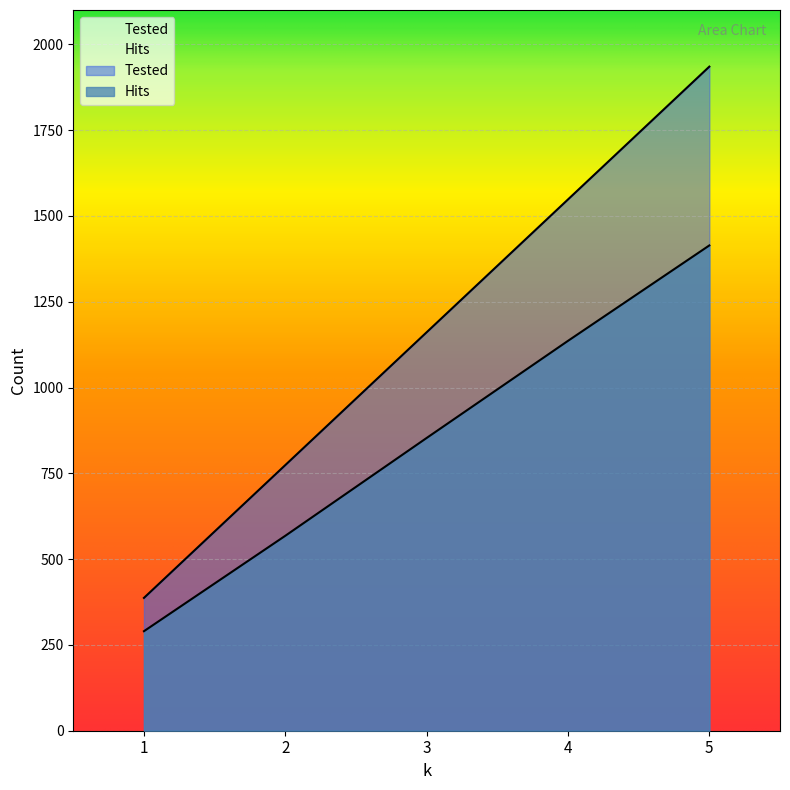

What are all the series names shown in the legend?

Hits, Tested